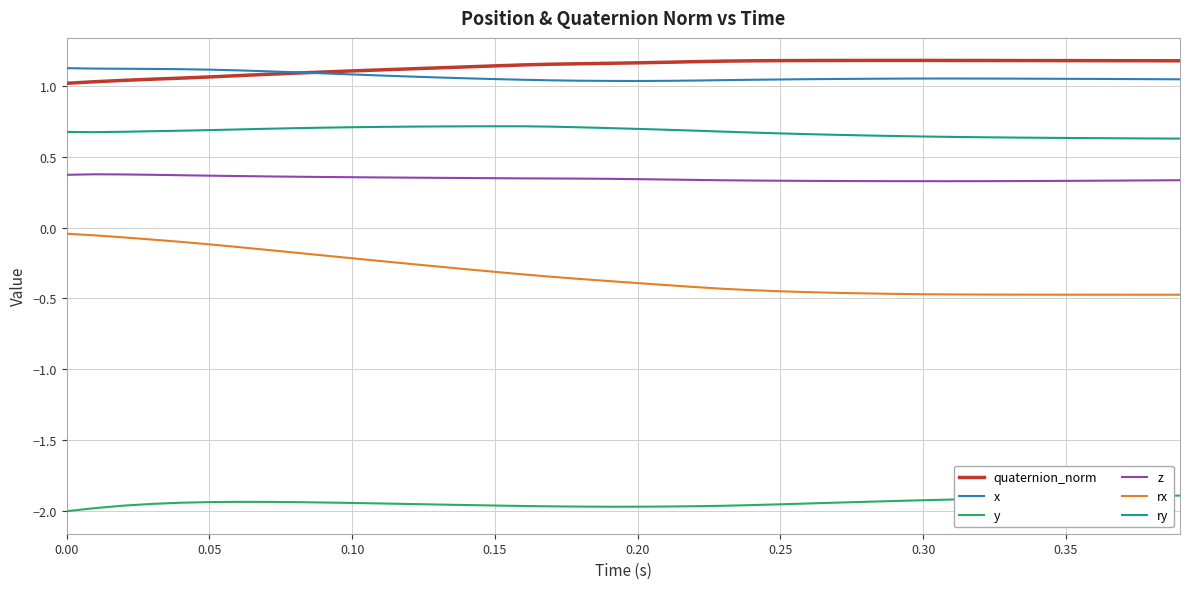

True or false: ry and quaternion_norm intersect in this chart.

False